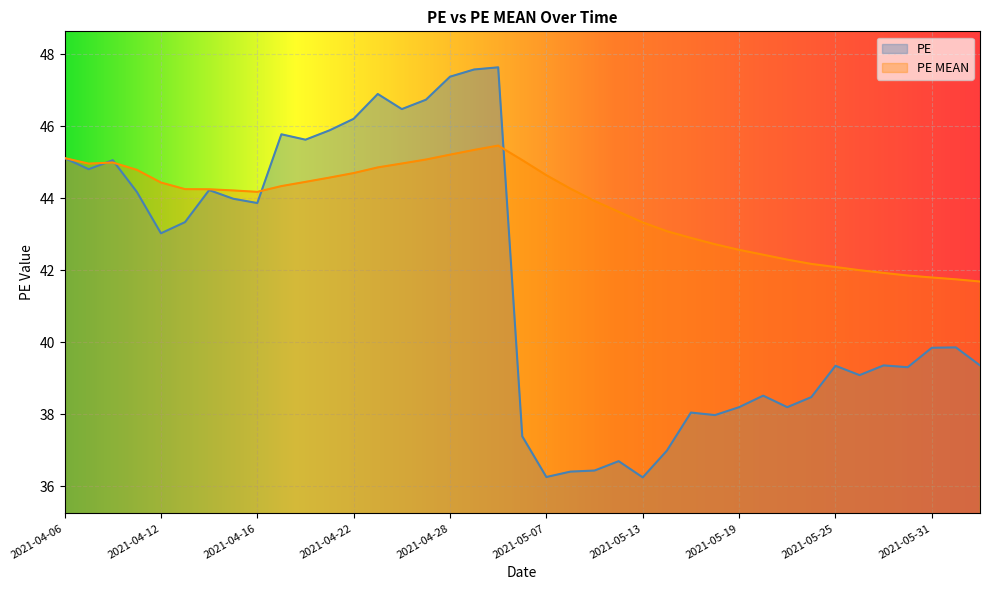

How many times do PE and PE MEAN cross each other?

4